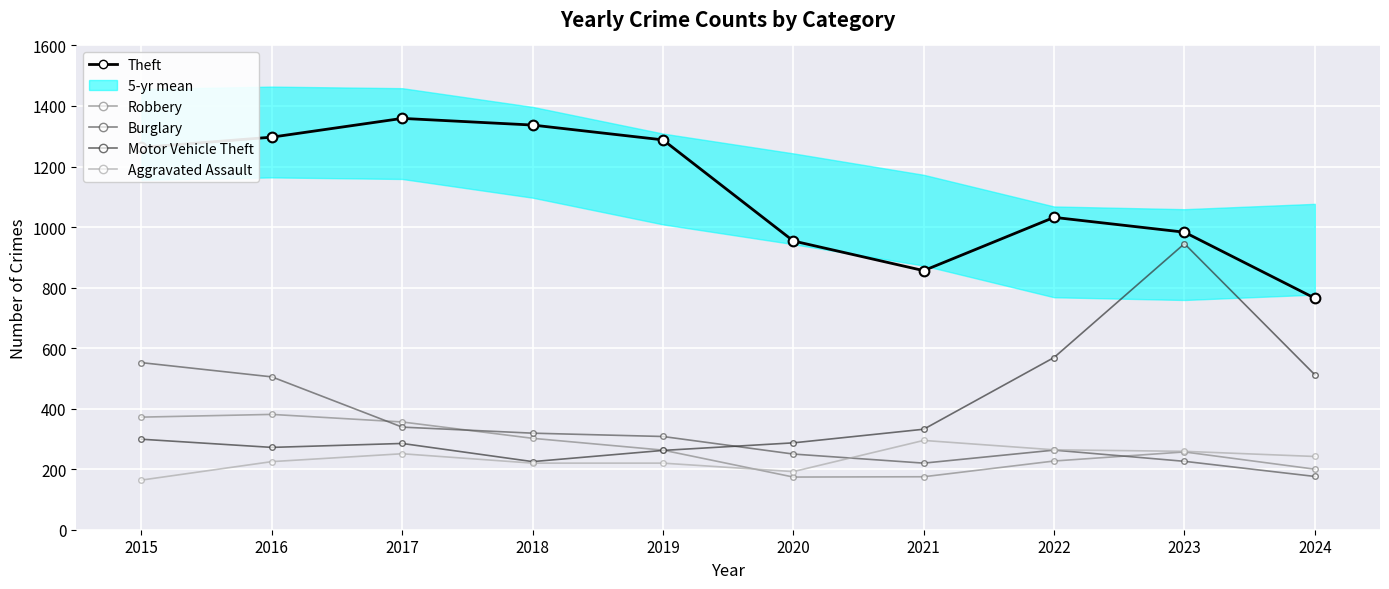

At which category does Motor Vehicle Theft reach its first local peak?

2017